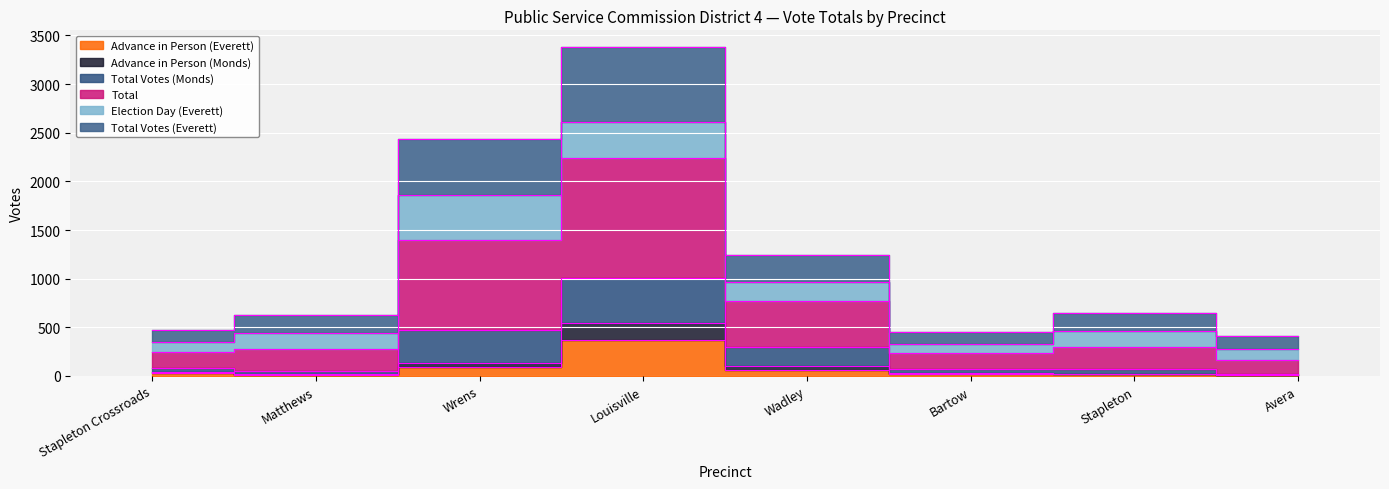

What is the spread (max minus min) of values at Stapleton Crossroads?

445